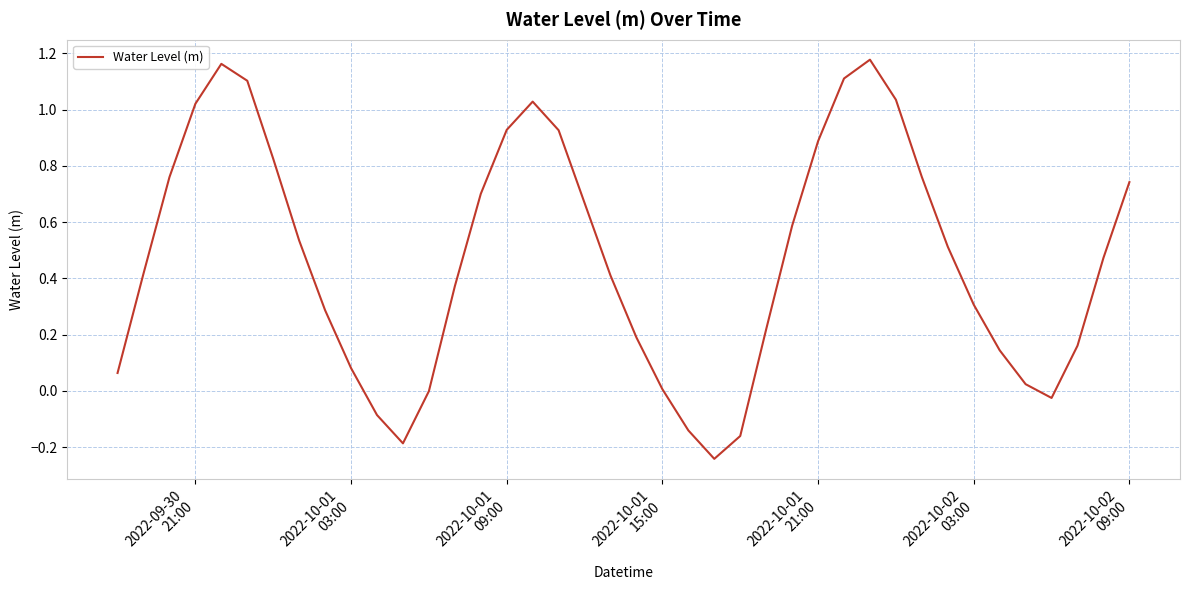

What is the difference between the maximum and minimum values?

1.4